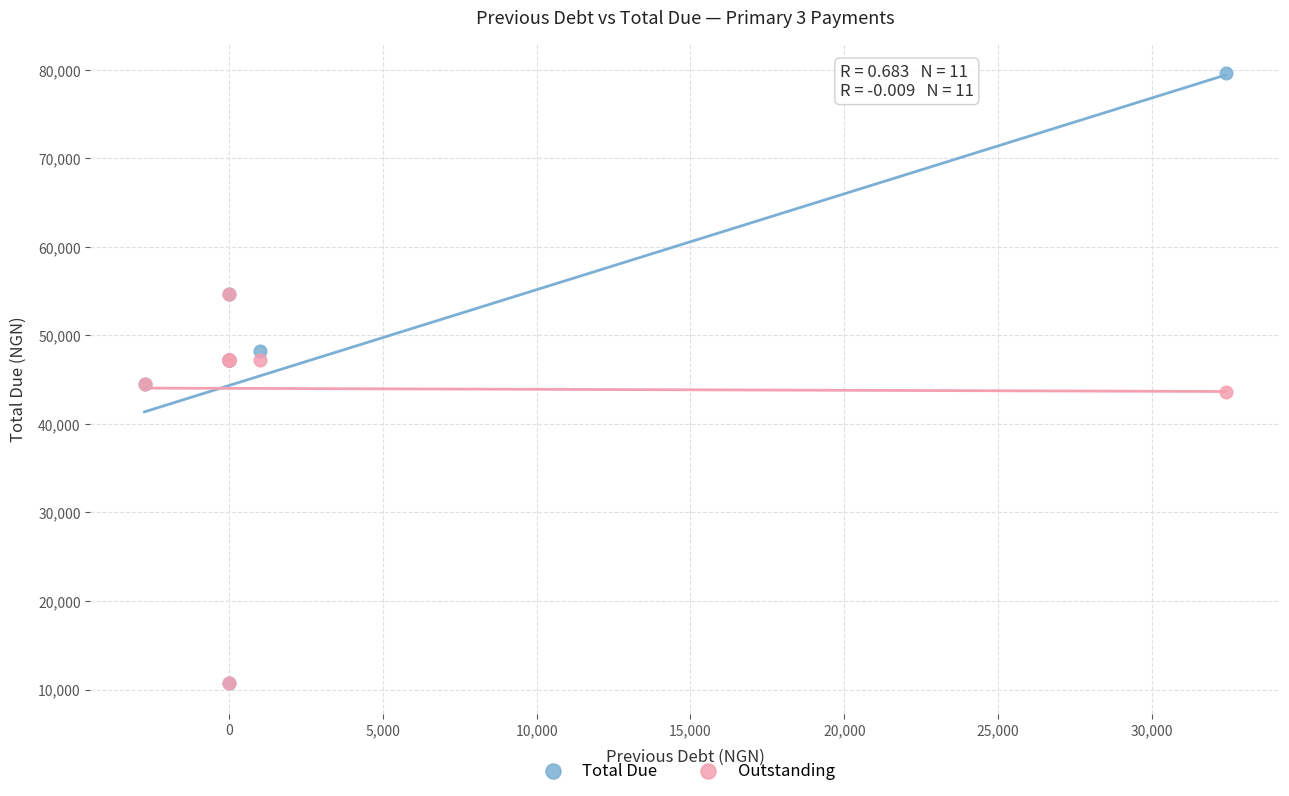

In the Outstanding series, what Y value is closest to 32700?

43600